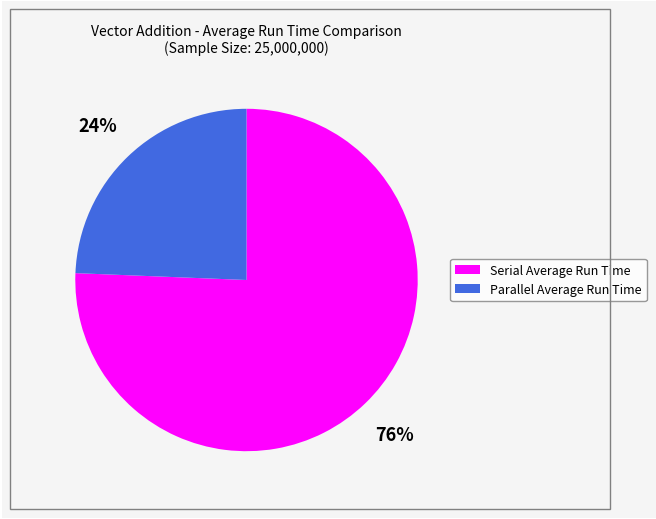

To the nearest percent, what portion does Parallel Average Run Time represent?

24%